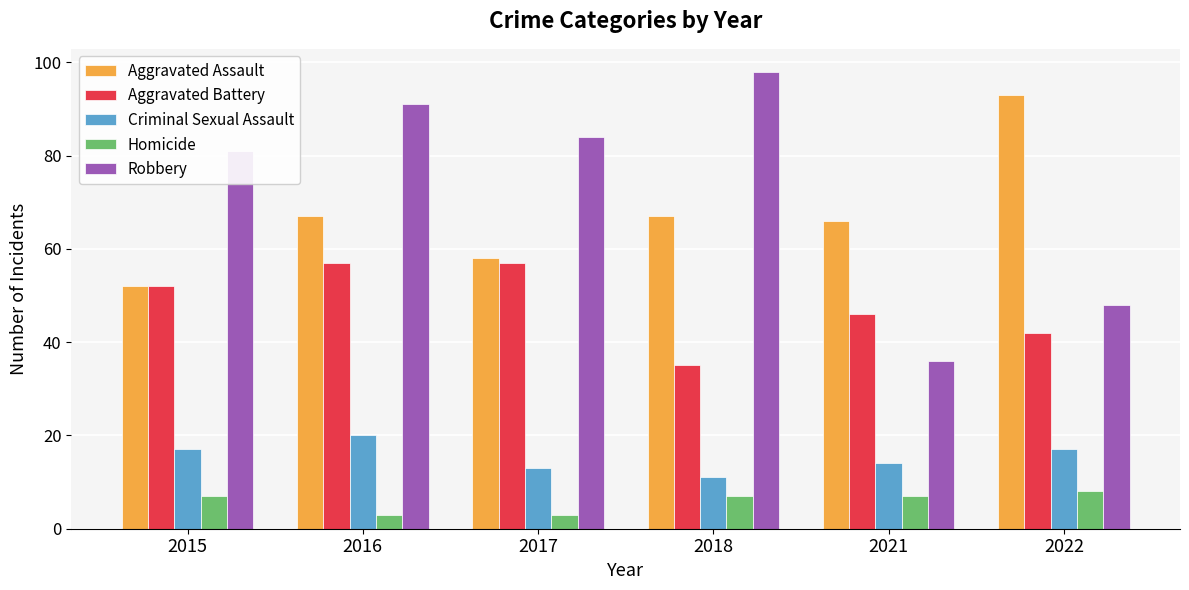

Count the Criminal Sexual Assault values in the range 13 to 17.

4